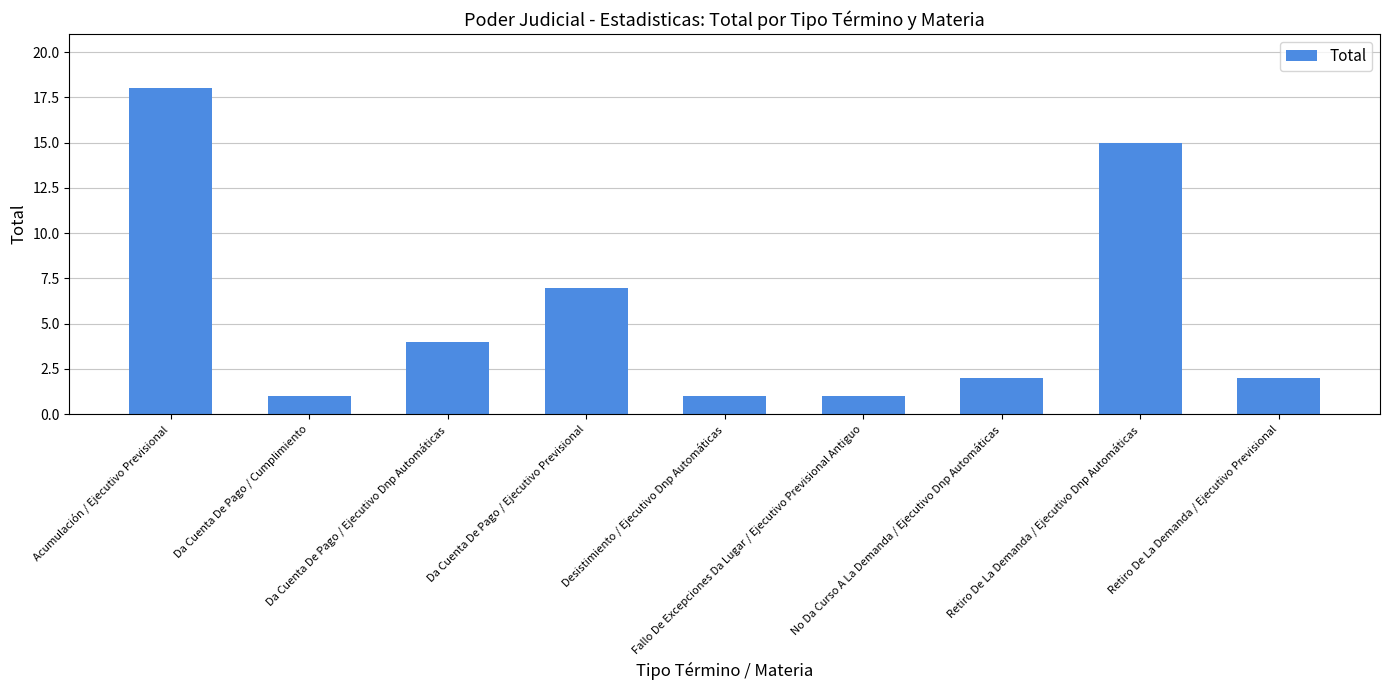

What is the value of the 6th bar from the left?

1